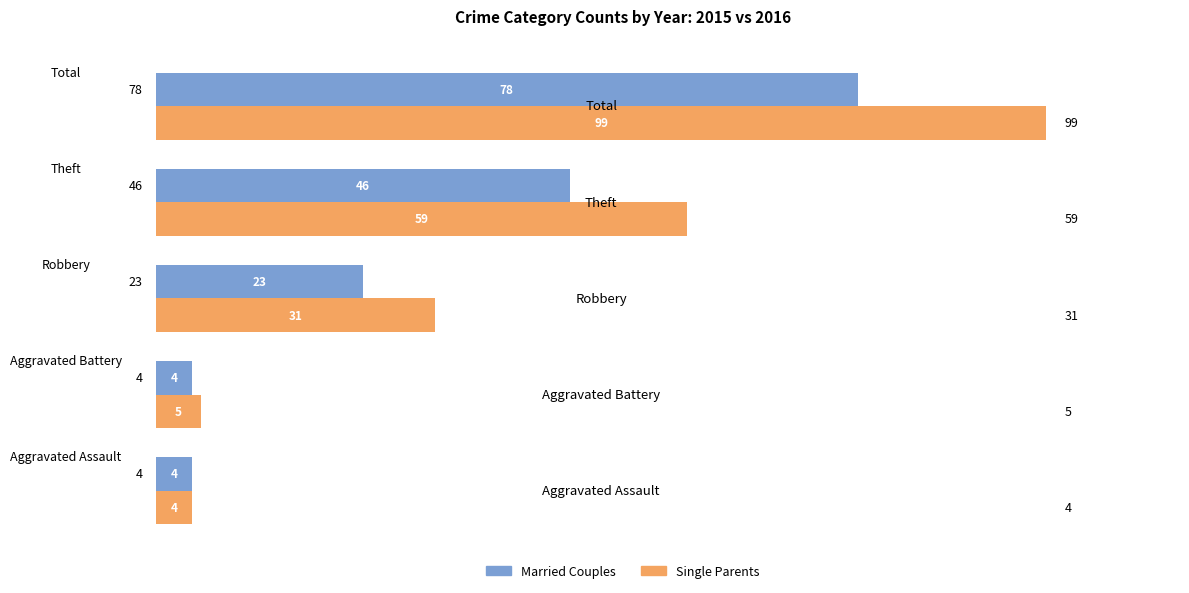

What is the lowest value of the Single Parents series?

4